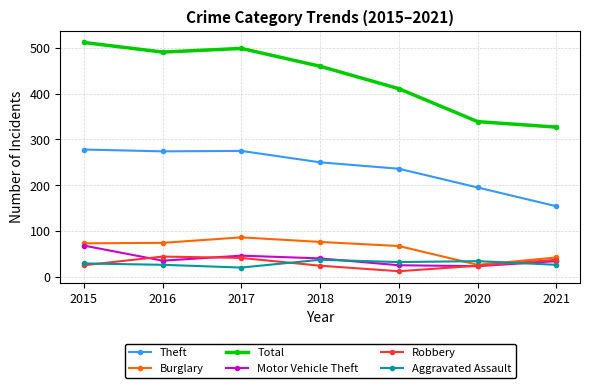

True or false: Robbery and Total cross at least once.

False